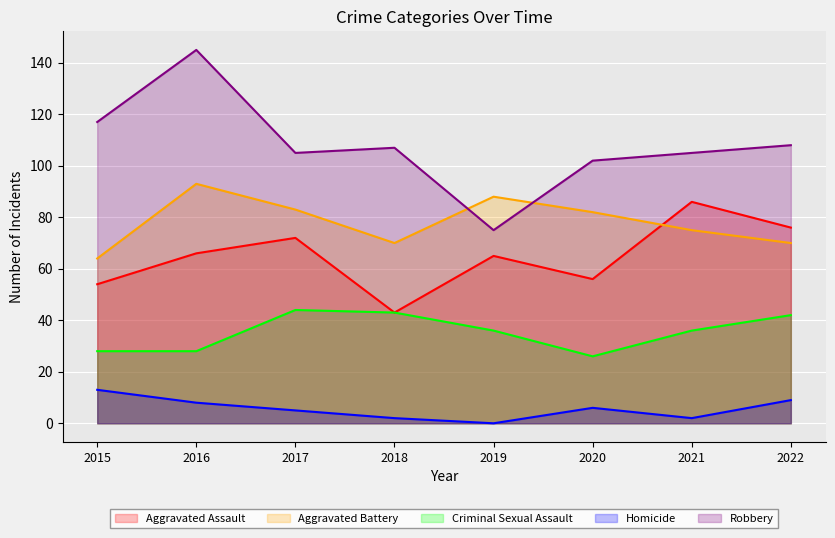

How many lines are shown in the chart?

5